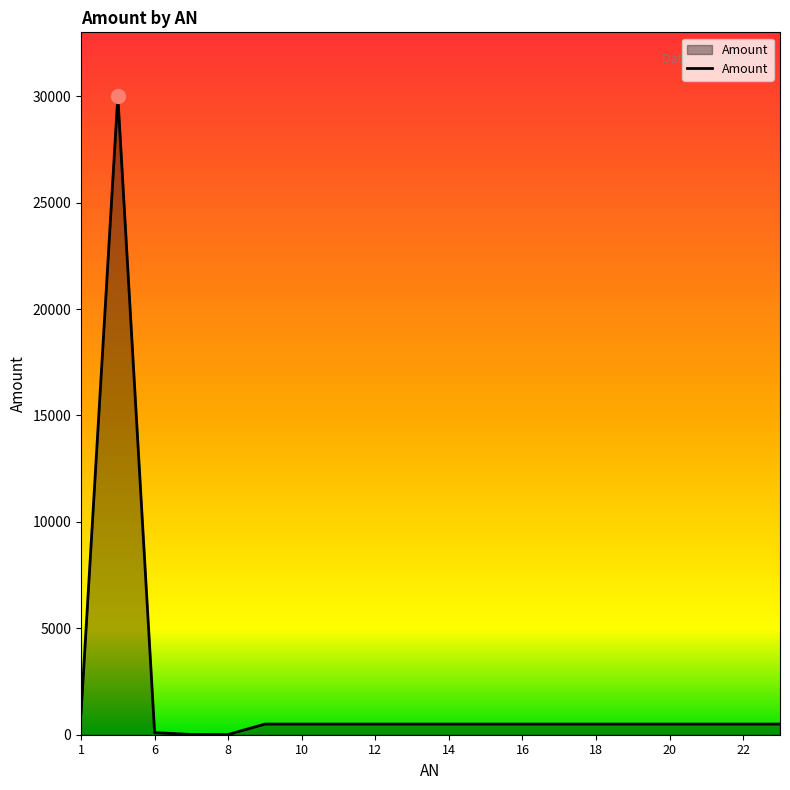

What is the maximum value shown in the chart?

30000